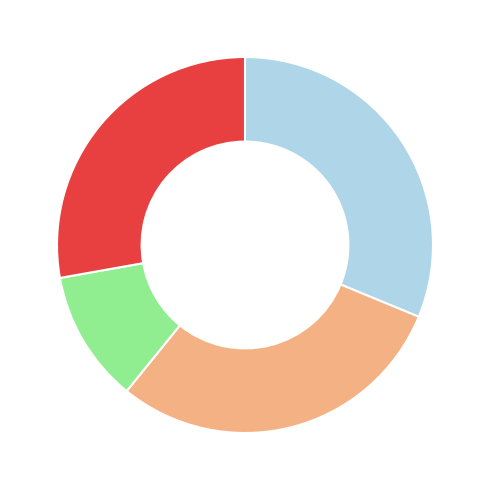

Is there any slice that represents more than half of the pie?

No